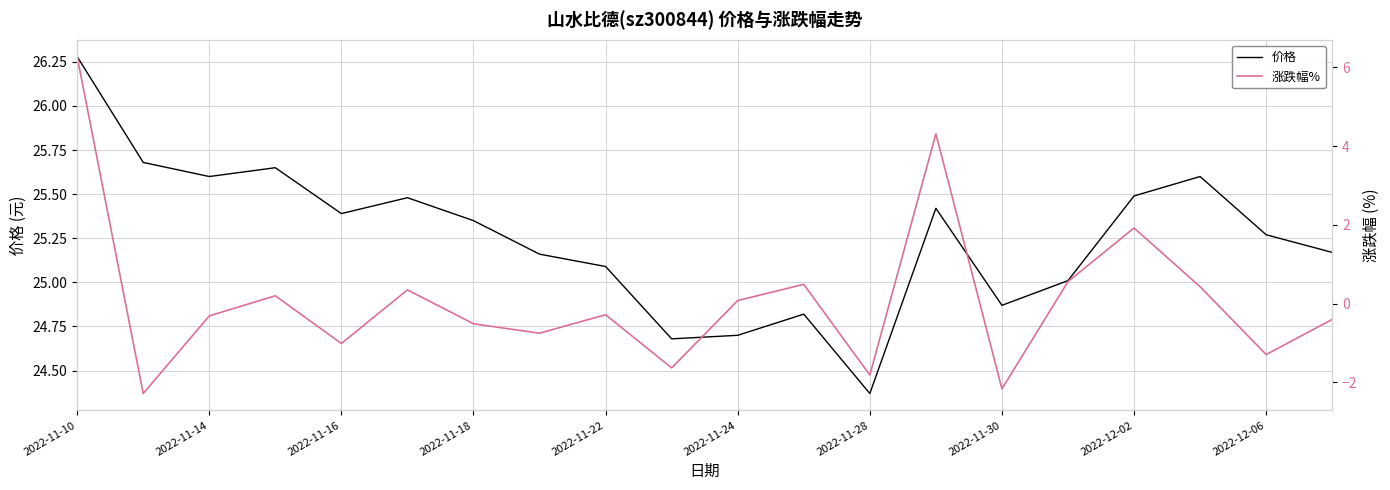

What is the difference between the maximum and minimum values in the 涨跌幅% series?

8.5